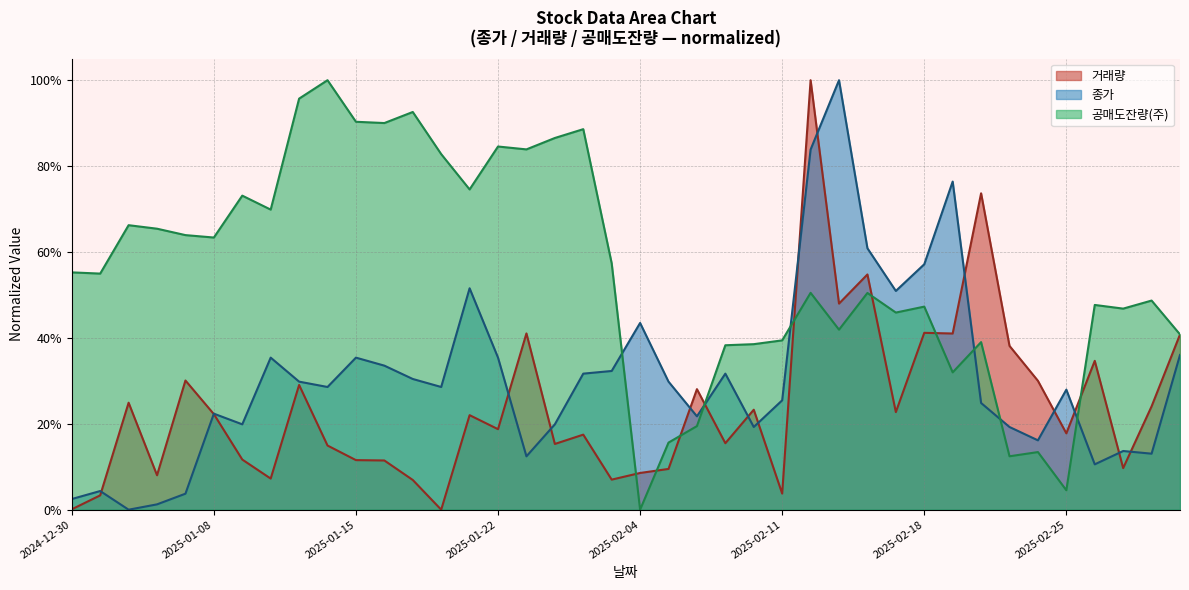

At which category does 공매도잔량(주) reach its first local valley?

2025-01-02